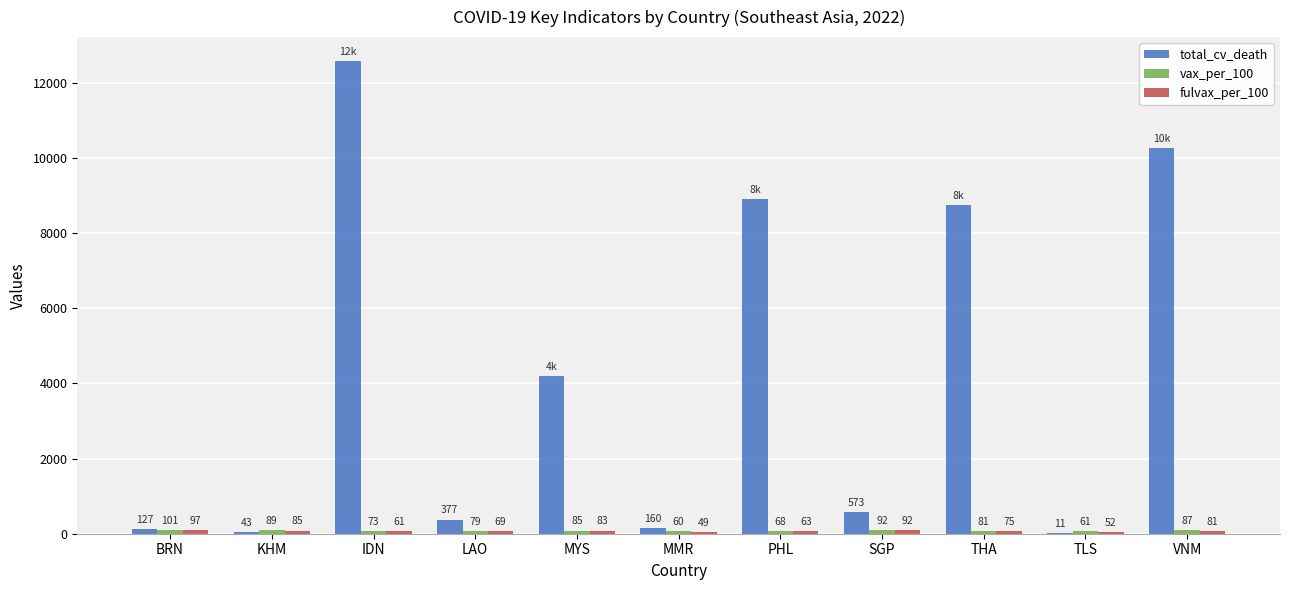

How many groups of bars are there?

11